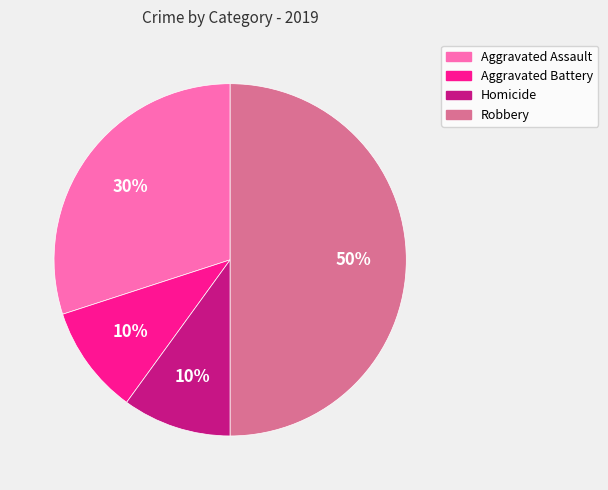

To the nearest percent, what is the average slice percentage?

25%